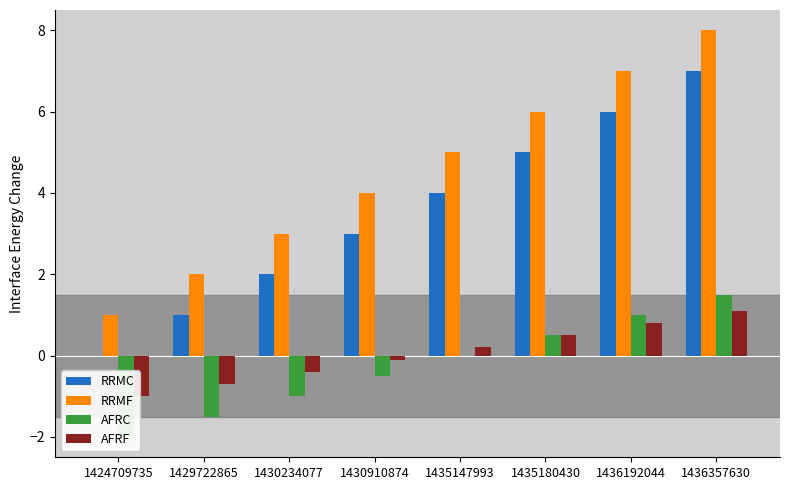

What is the difference between the maximum and minimum values in the AFRC series?

3.5